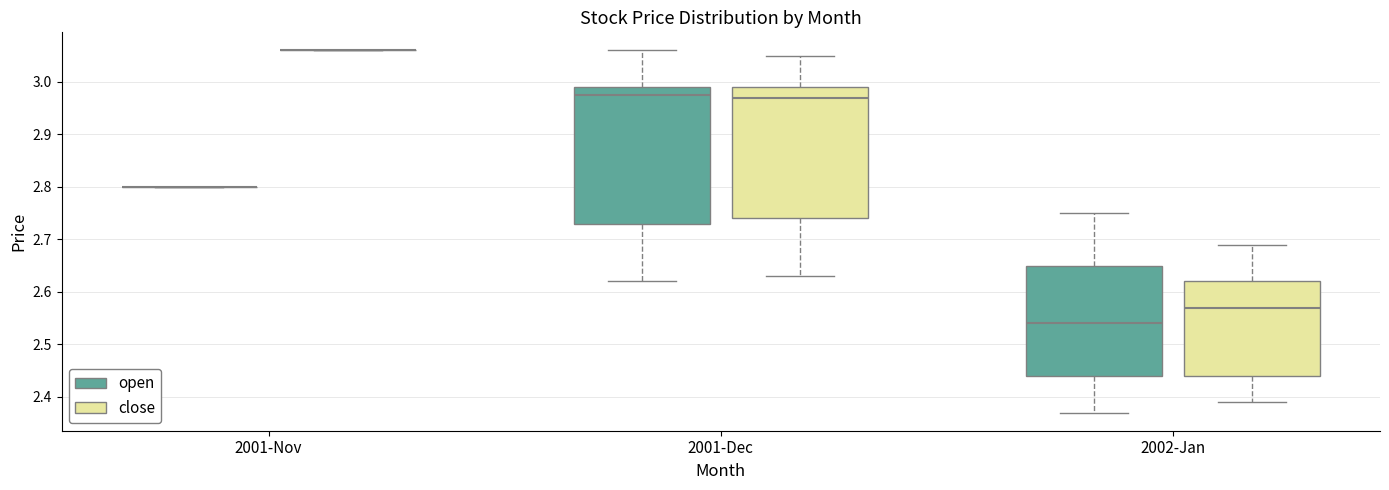

Reading left to right, transcribe this box plot: for each box, give where its median line is, the range the box spans, and where its two whiskers end, as read against the y-axis. The values are not printed on the chart, so give them approximately, as read against the axis.

2001-Nov (open): box collapsed to a line at 2.80, whiskers 2.80 to 2.80
2001-Nov (close): box collapsed to a line at 3.06, whiskers 3.06 to 3.06
2001-Dec (open): median 2.98, box 2.73 to 2.99, whiskers 2.62 to 3.06
2001-Dec (close): median 2.97, box 2.74 to 2.99, whiskers 2.63 to 3.05
2002-Jan (open): median 2.54, box 2.44 to 2.65, whiskers 2.37 to 2.75
2002-Jan (close): median 2.57, box 2.44 to 2.62, whiskers 2.39 to 2.69